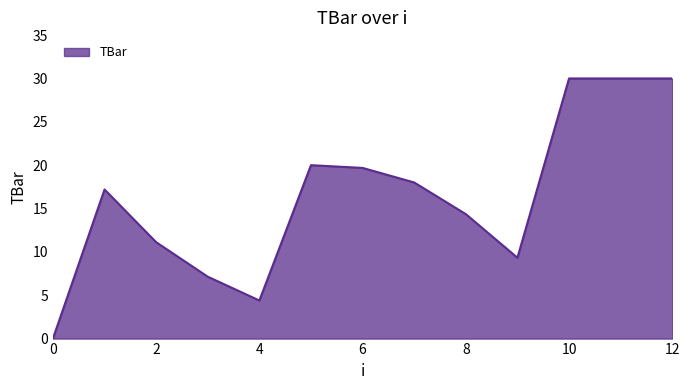

What is the maximum value shown in the chart?

30.0